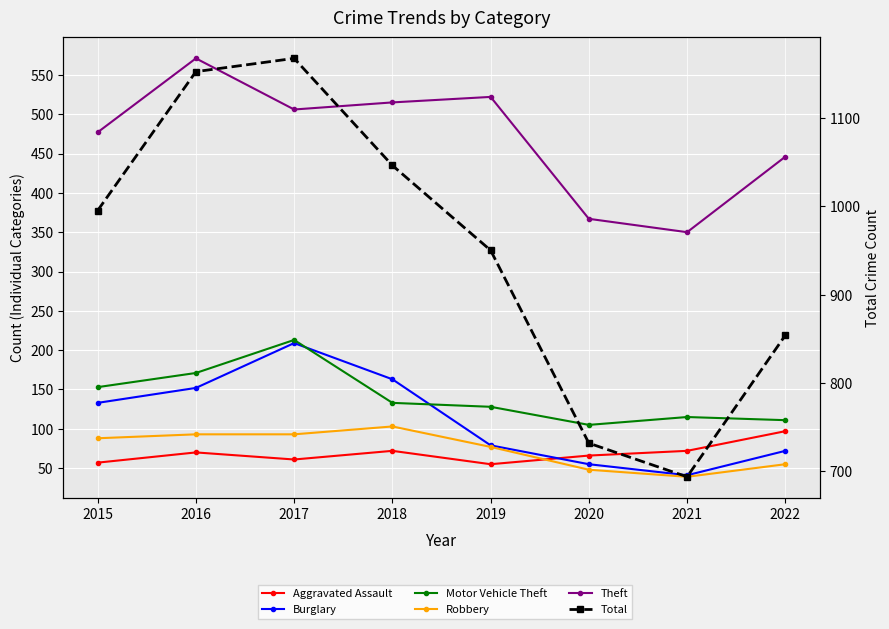

At which label is Aggravated Assault closest to 76?

2018